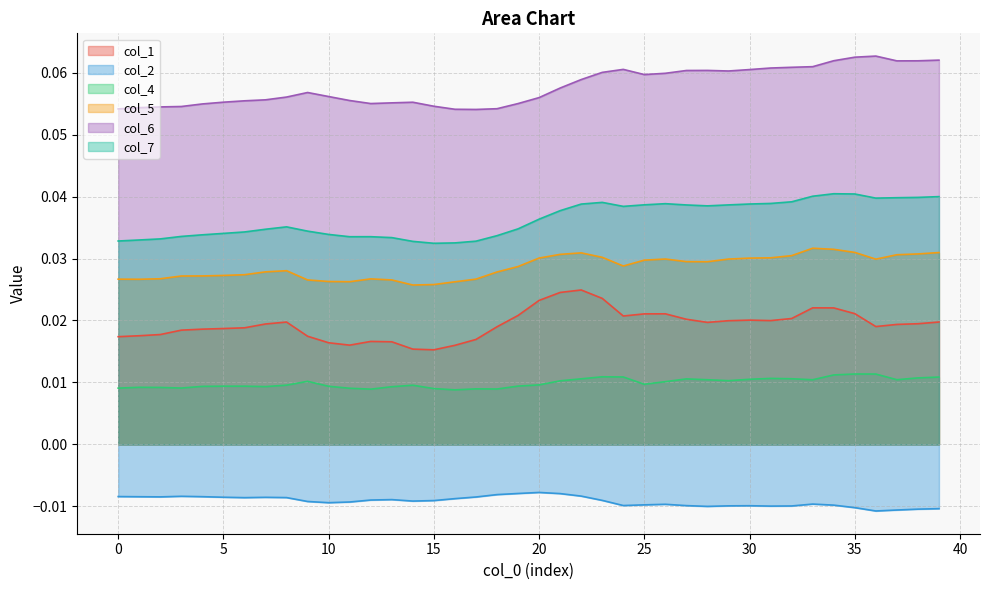

Which category has the lowest value across all series?

36